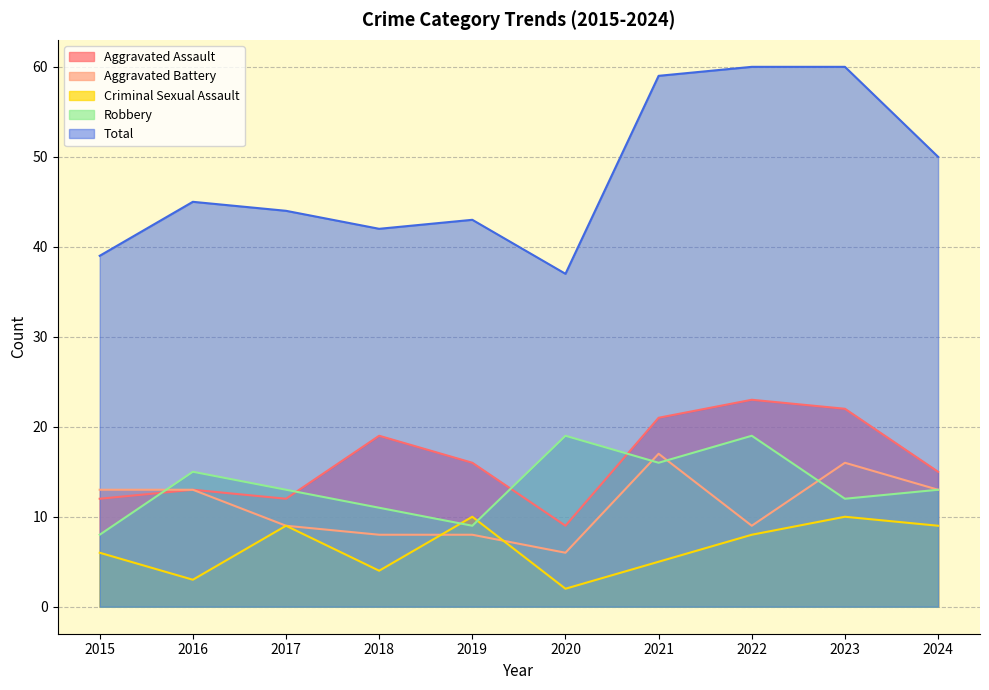

Where is the first local maximum for Robbery?

2016